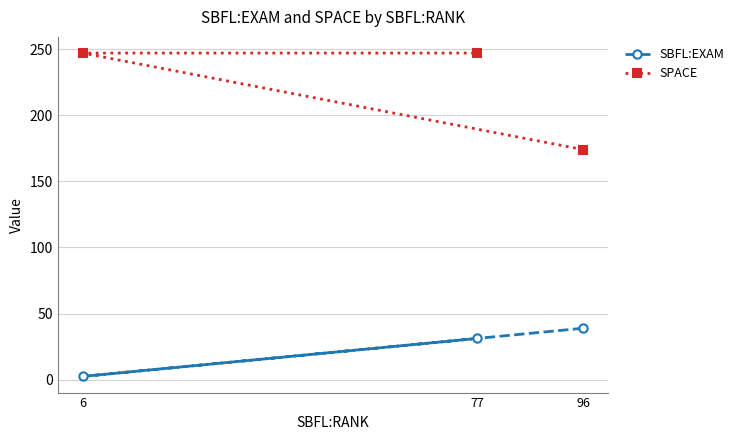

At how many categories does at least one series exceed 111?

3